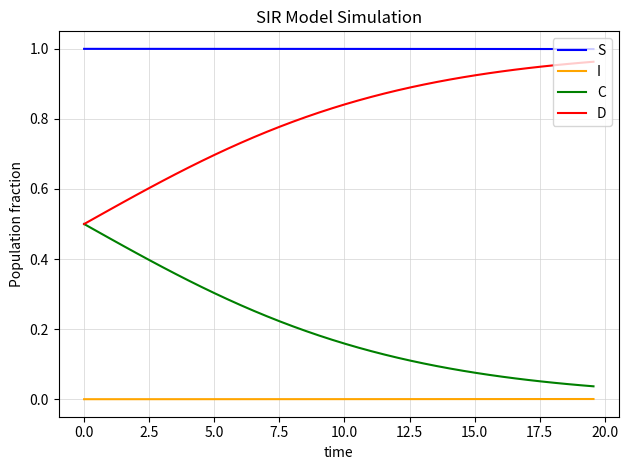

Which series has the largest total across all categories?

S